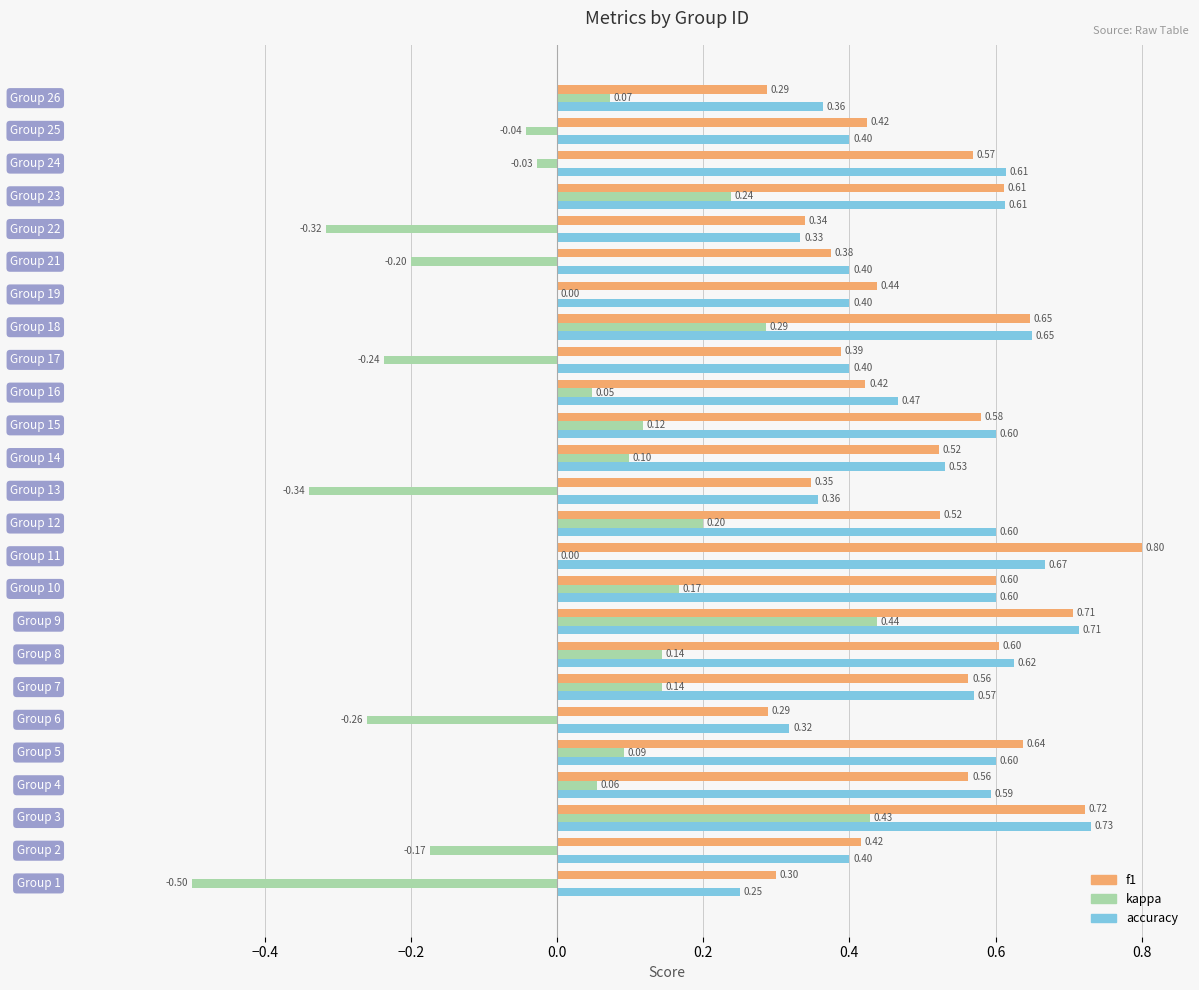

What is the sum of all kappa values?

0.4